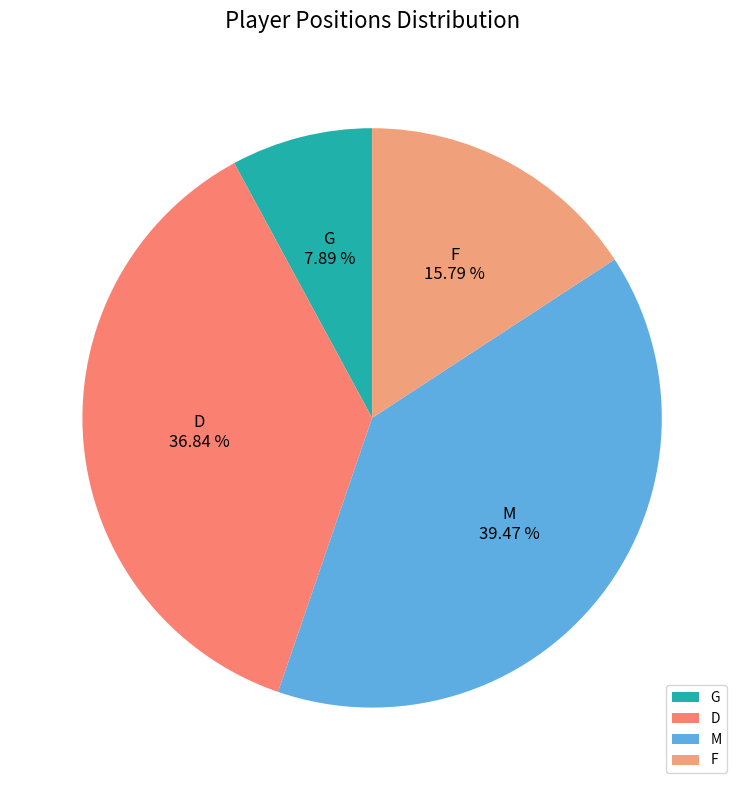

Count the number of slices in the pie.

4